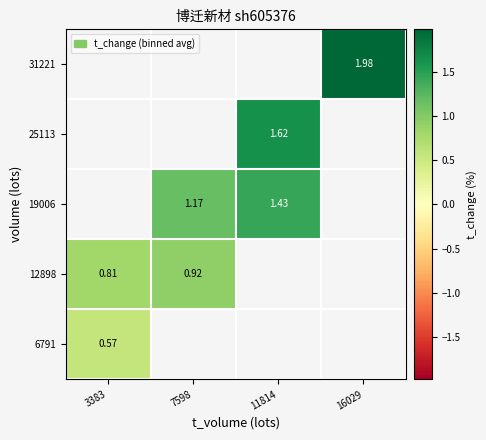

What is the greatest value displayed?

2.0